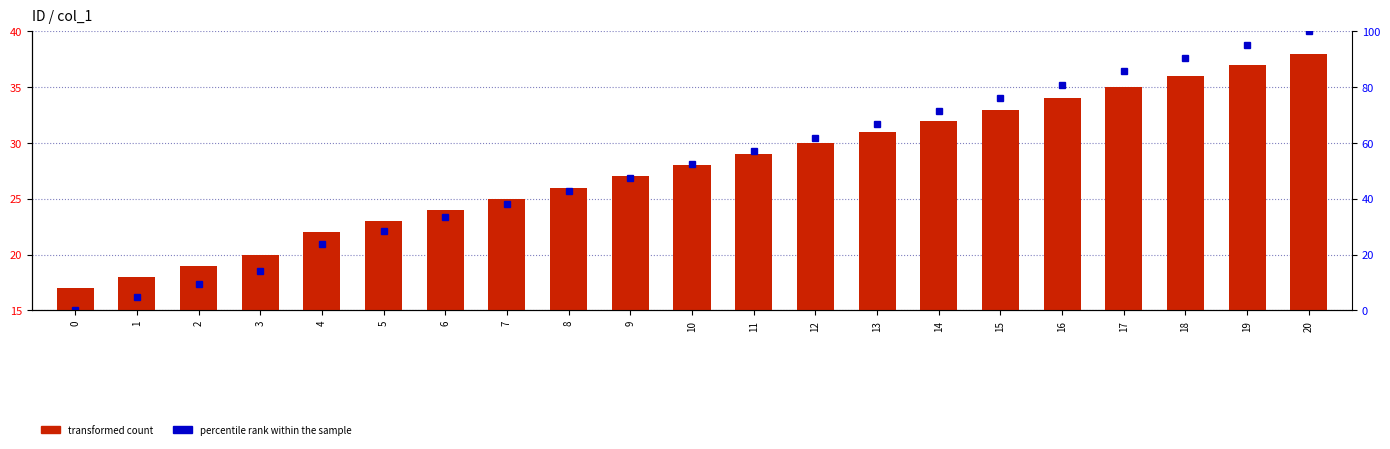

Reading left to right, transcribe all the data shown in this chart.

transformed count: 0=17.0	1=18.0	2=19.0	3=20.0	4=22.0	5=23.0	6=24.0	7=25.0	8=26.0	9=27.0	10=28.0	11=29.0	12=30.0	13=31.0	14=32.0	15=33.0	16=34.0	17=35.0	18=36.0	19=37.0	20=38.0
percentile rank within the sample: 0=0.0	1=4.8	2=9.5	3=14.3	4=23.8	5=28.6	6=33.3	7=38.1	8=42.9	9=47.6	10=52.4	11=57.1	12=61.9	13=66.7	14=71.4	15=76.2	16=81.0	17=85.7	18=90.5	19=95.2	20=100.0